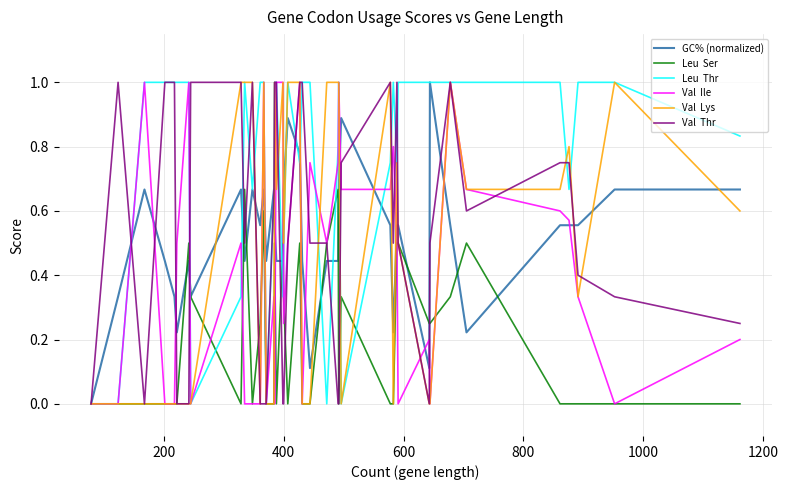

What is the maximum value shown in the chart?

1.0